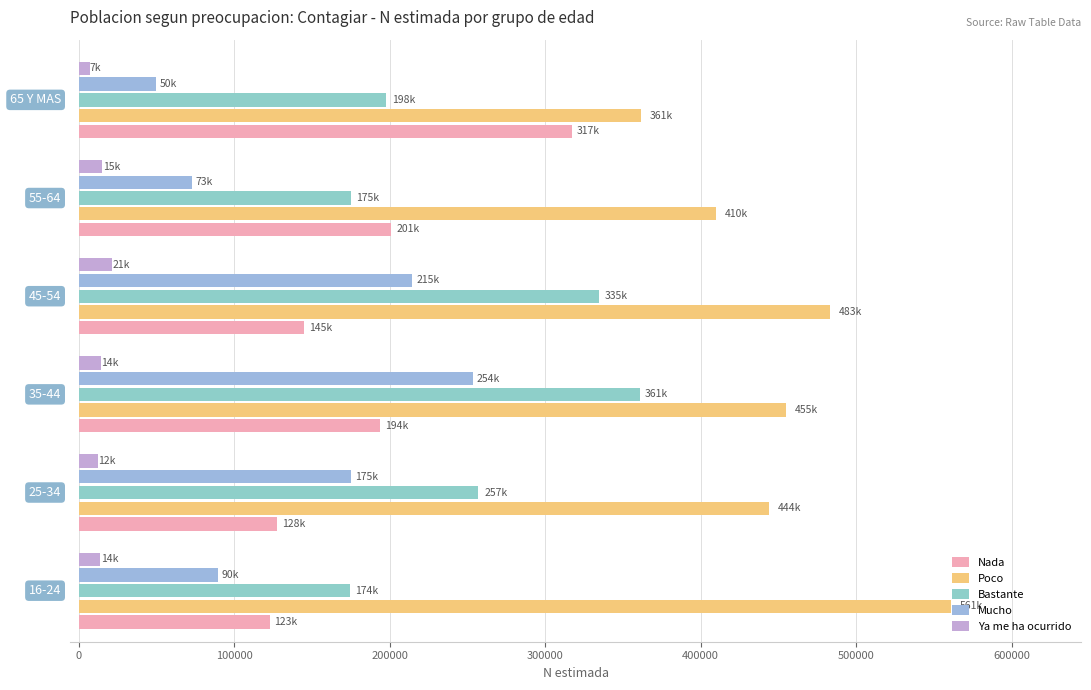

Count the number of data series in this chart.

5